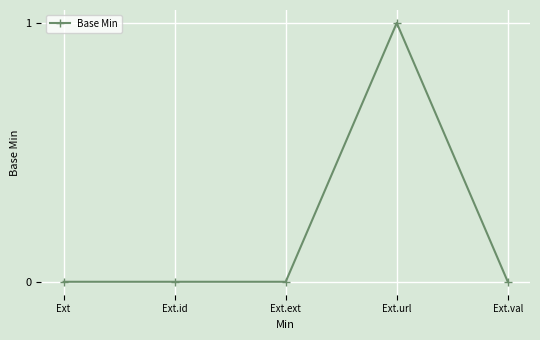

Between Ext.id and Ext.url, which is larger?

Ext.url